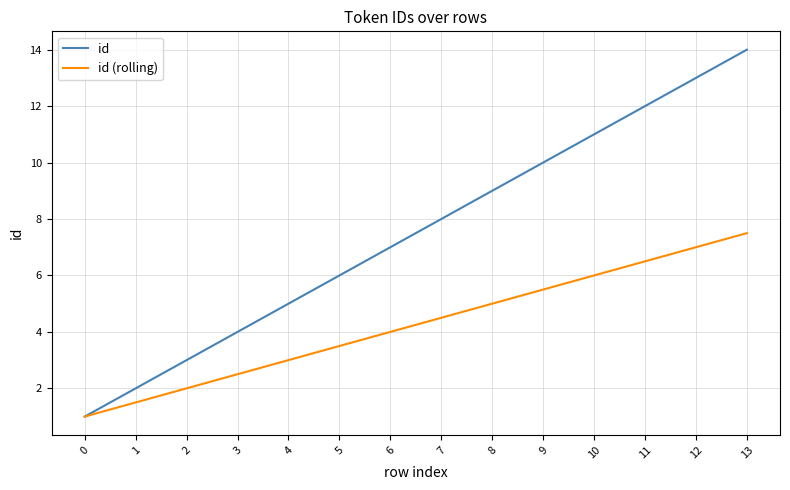

What is the greatest value displayed?

14.0